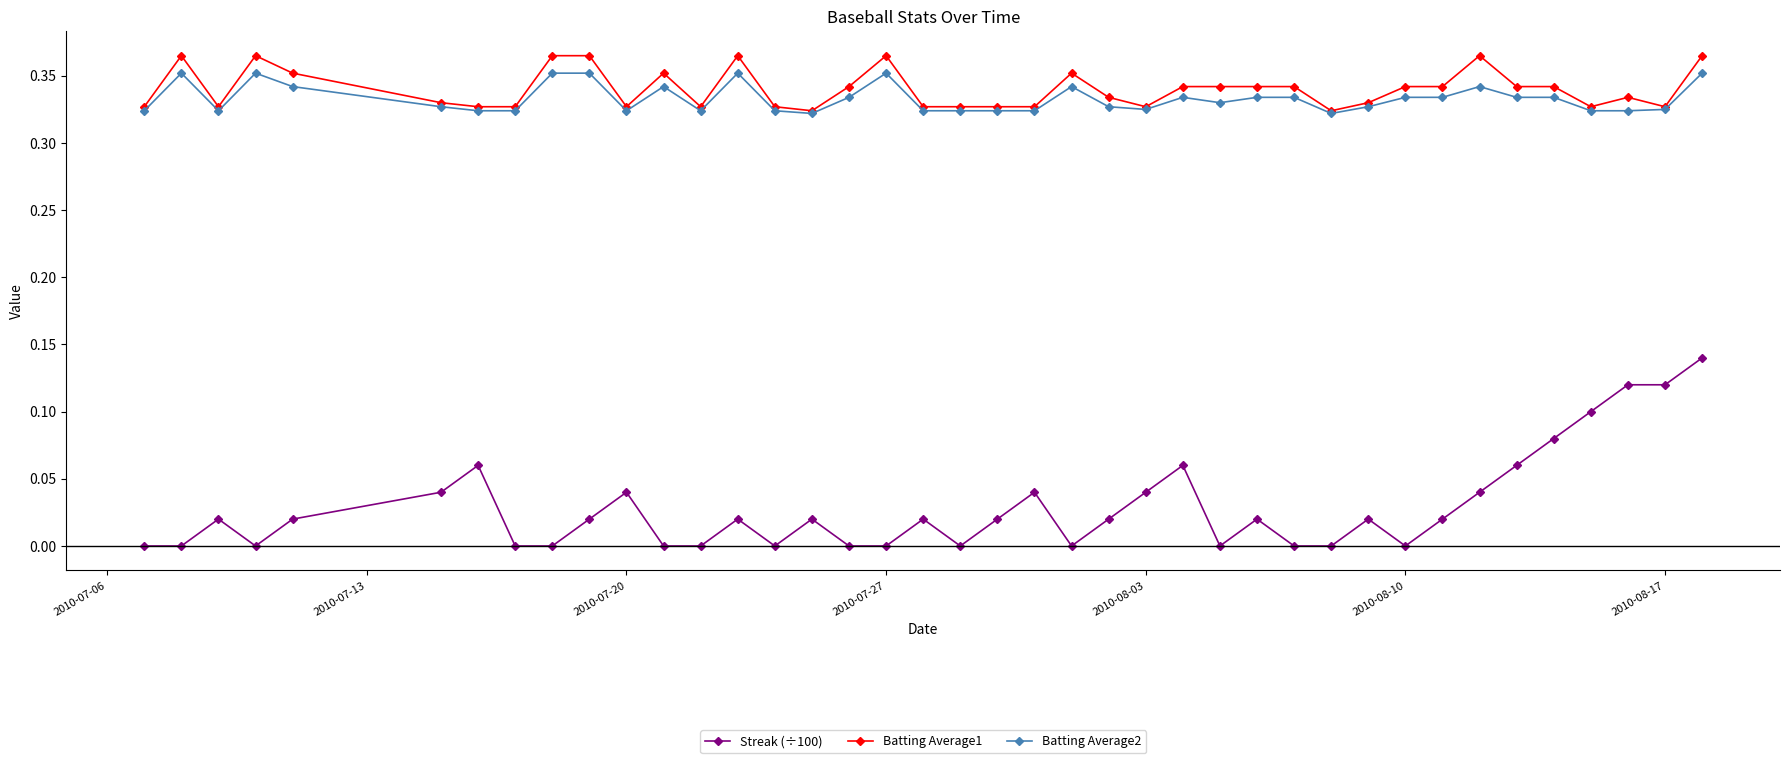

How many Batting Average2 values are between 0 and 1?

40